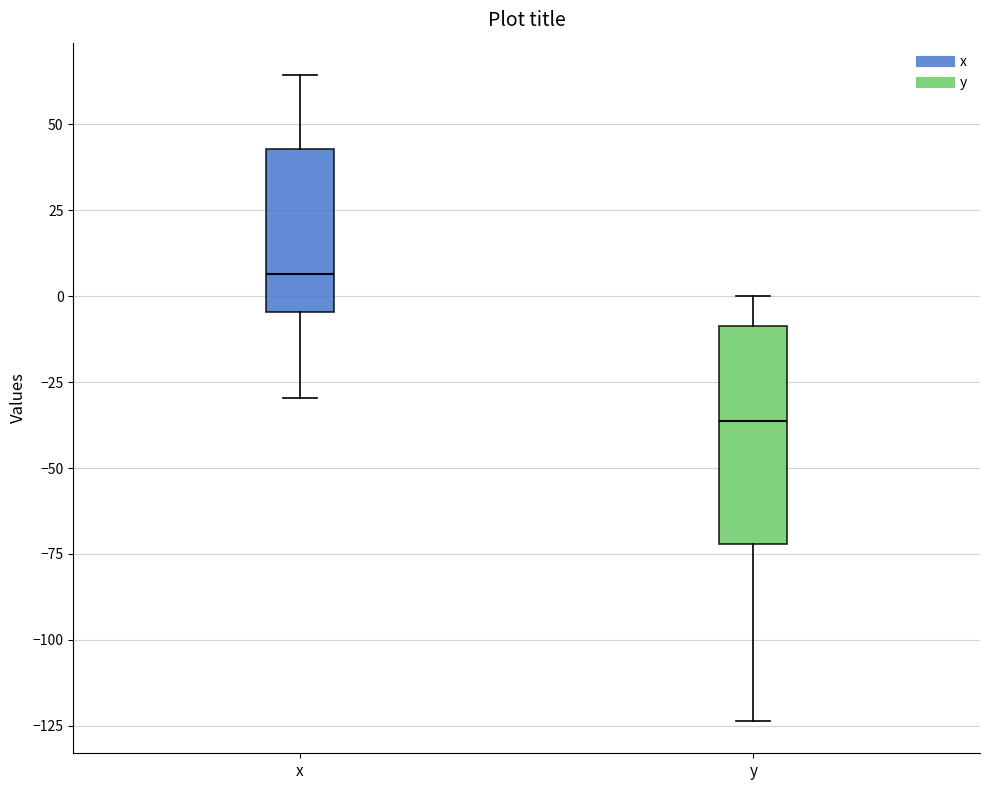

Where does the median line of the box for y sit on the y-axis? The values are not printed on the chart, so give them approximately, as read against the axis.

-35